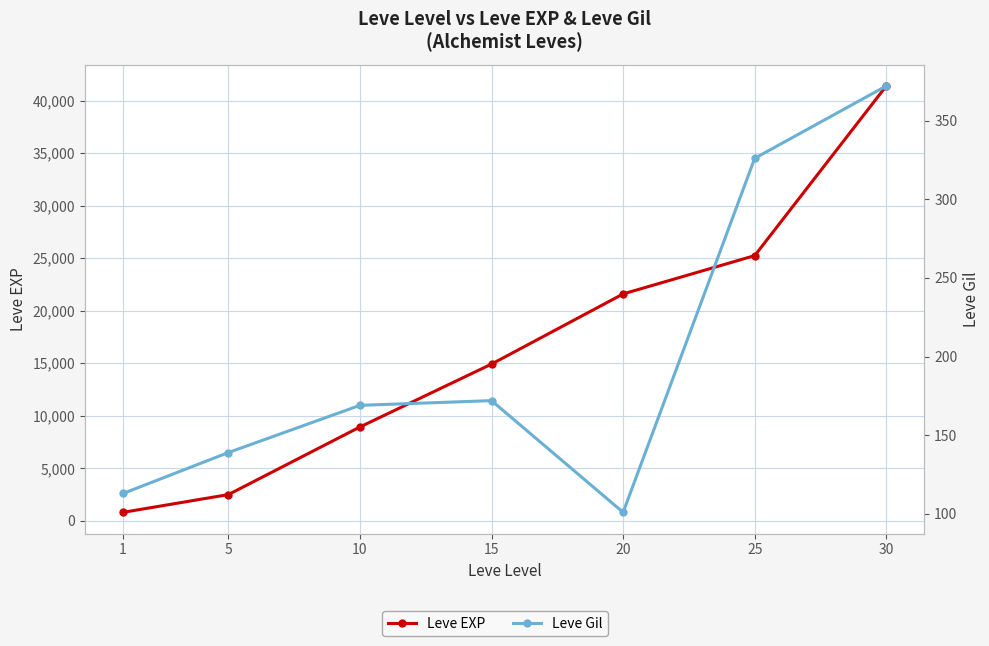

At how many categories does at least one series exceed 13932?

4